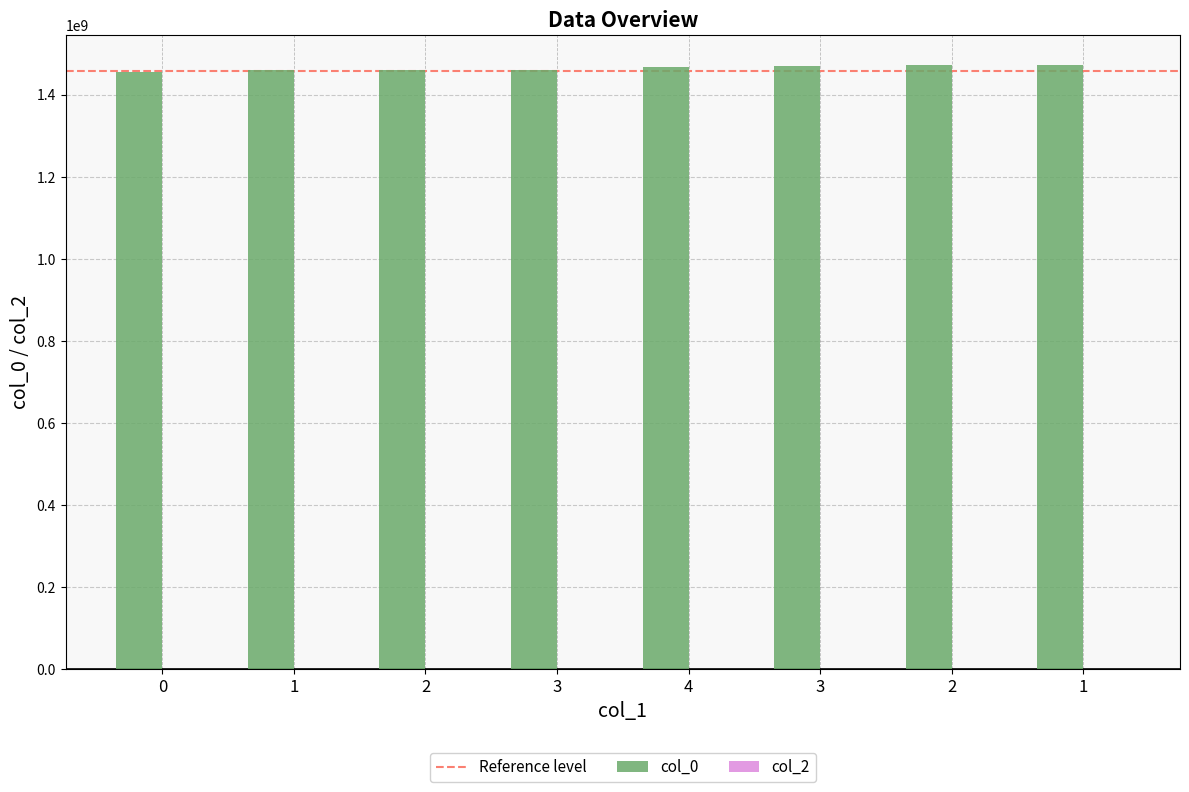

Are the bars grouped side by side (vs. stacked)?

No